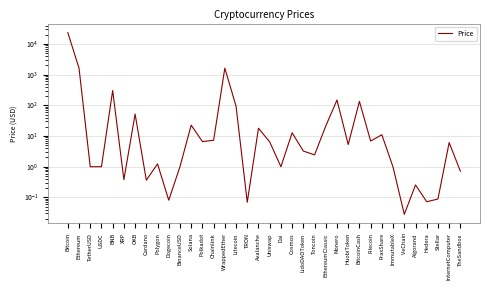

Between XRP and Chainlink, which is larger?

Chainlink